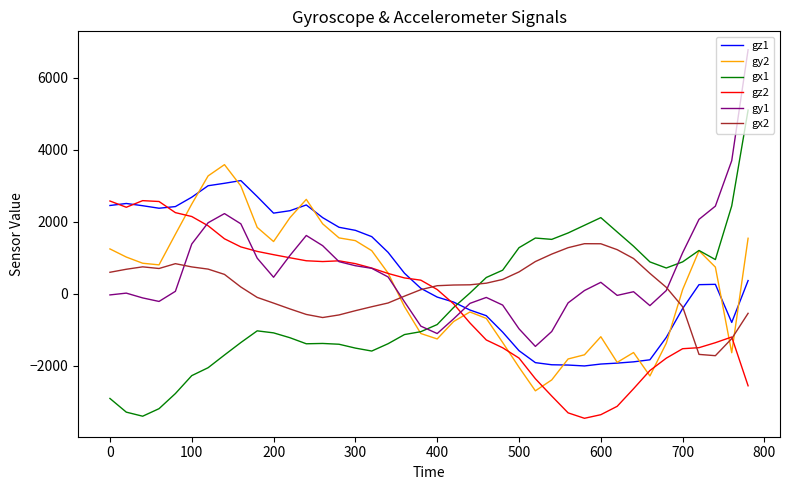

What is the minimum value for gy2?

-2698